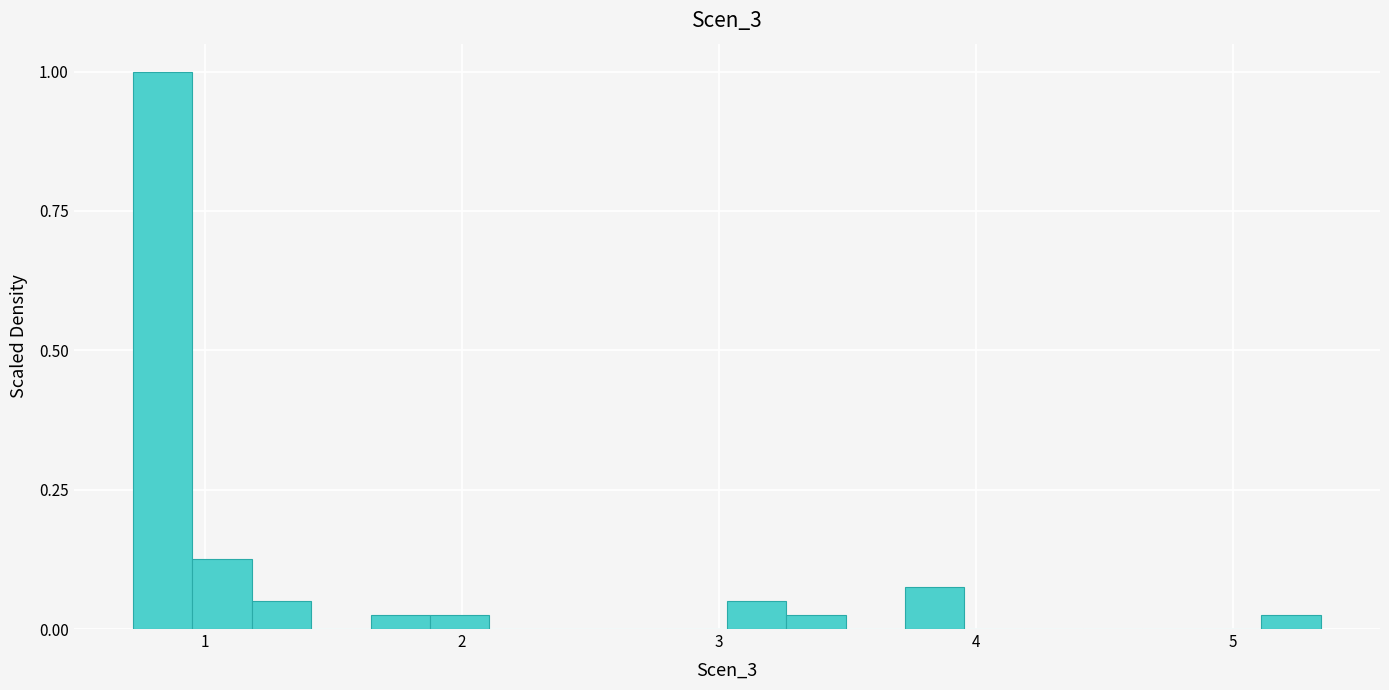

Around what value on the x-axis is the tallest bar? Give the approximate position of its centre, as read against the axis.

0.8